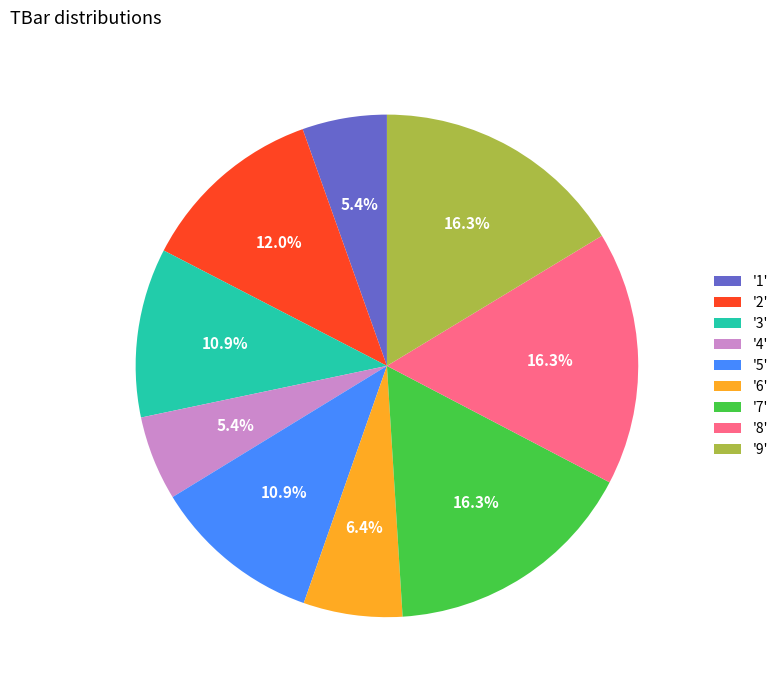

How much of the chart is everything except '2'?

88.0%